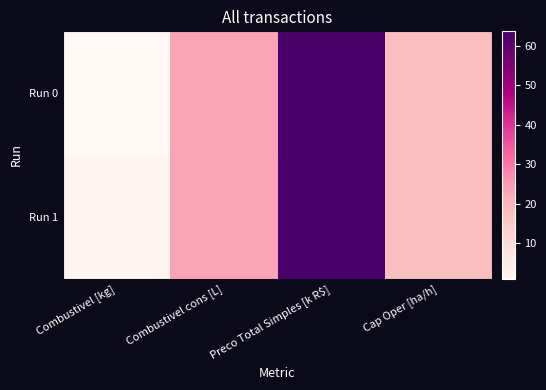

At which category is the sum across all series the highest?

Preco Total Simples [k R$]